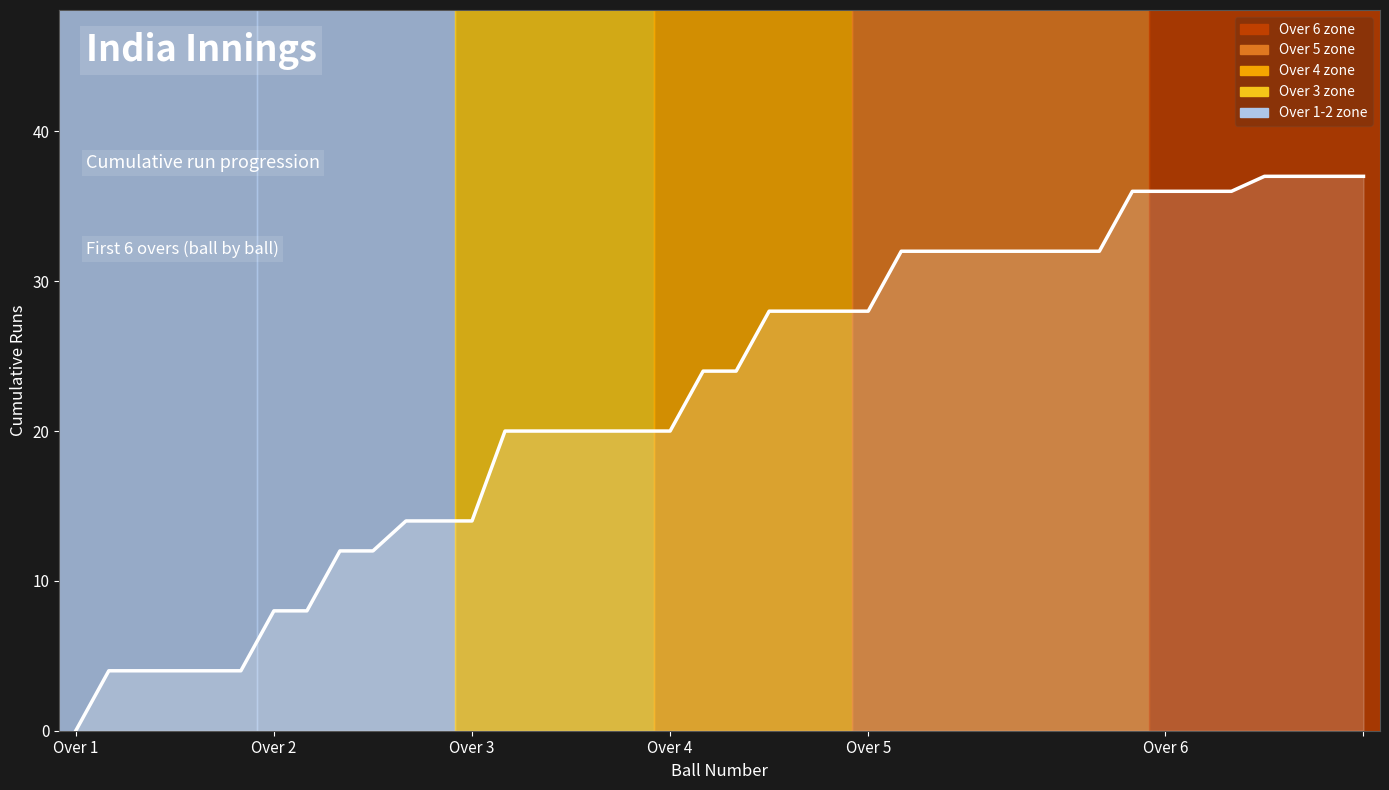

What is the greatest value displayed?

37